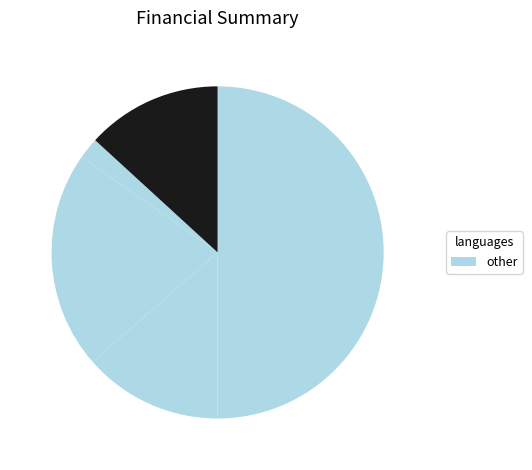

Count the number of slices in the pie.

5